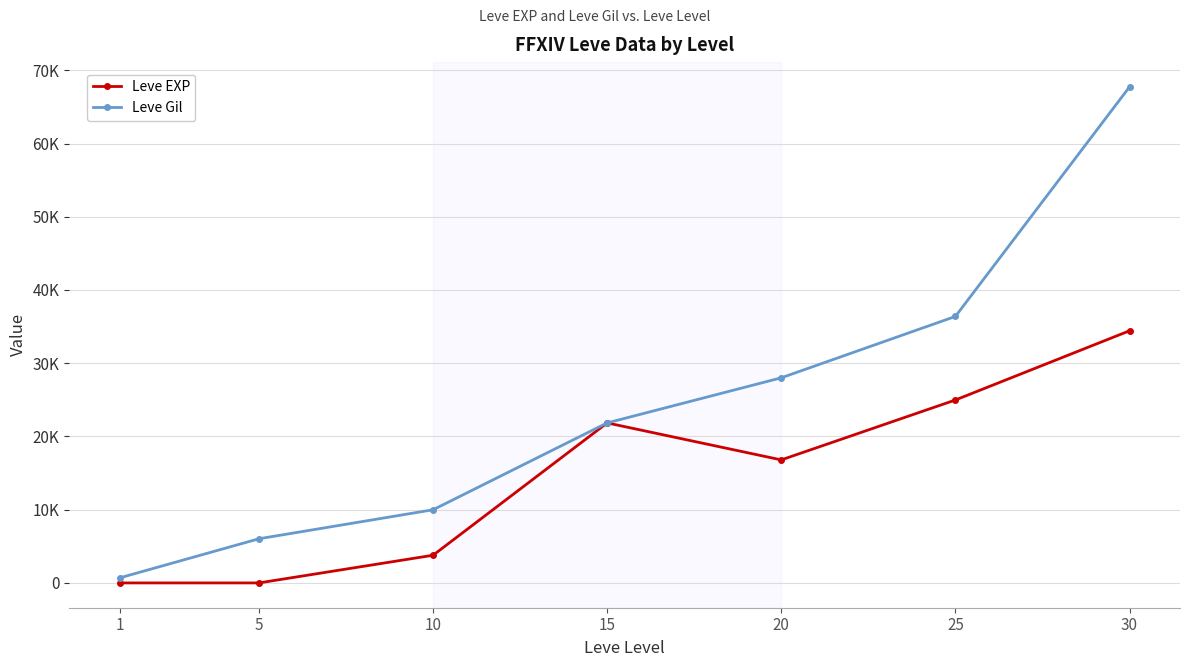

List the series in order of their peak value, highest first.

Leve Gil, Leve EXP